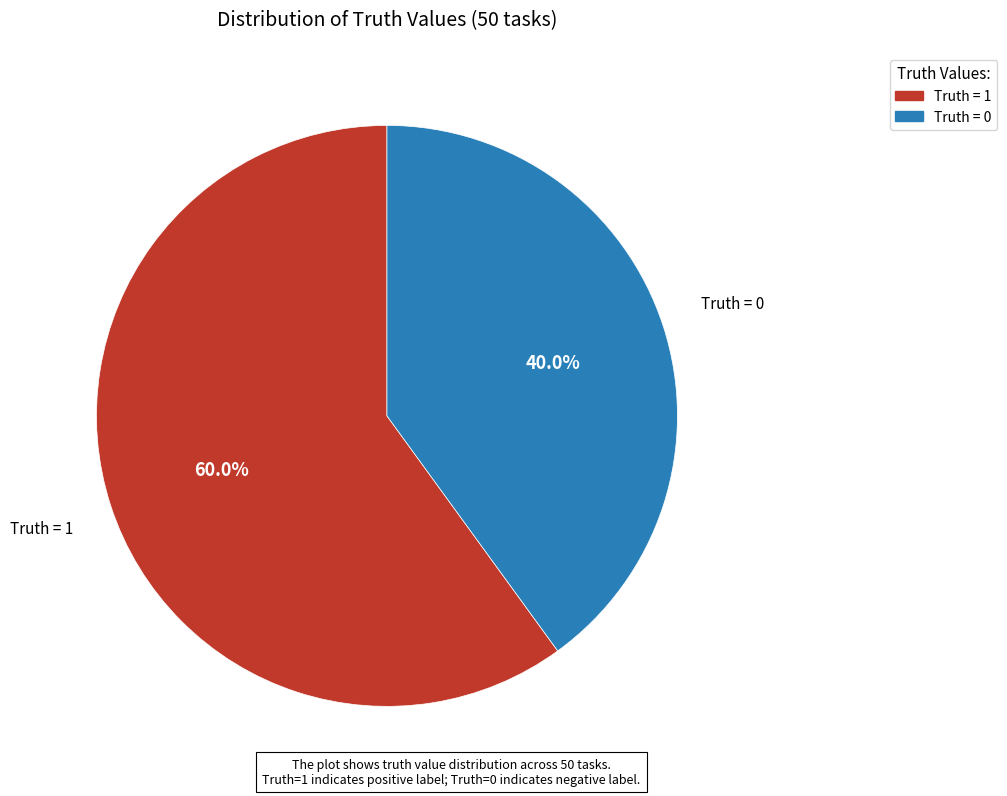

To the nearest percent, what percentage of the pie is Truth = 0?

40%